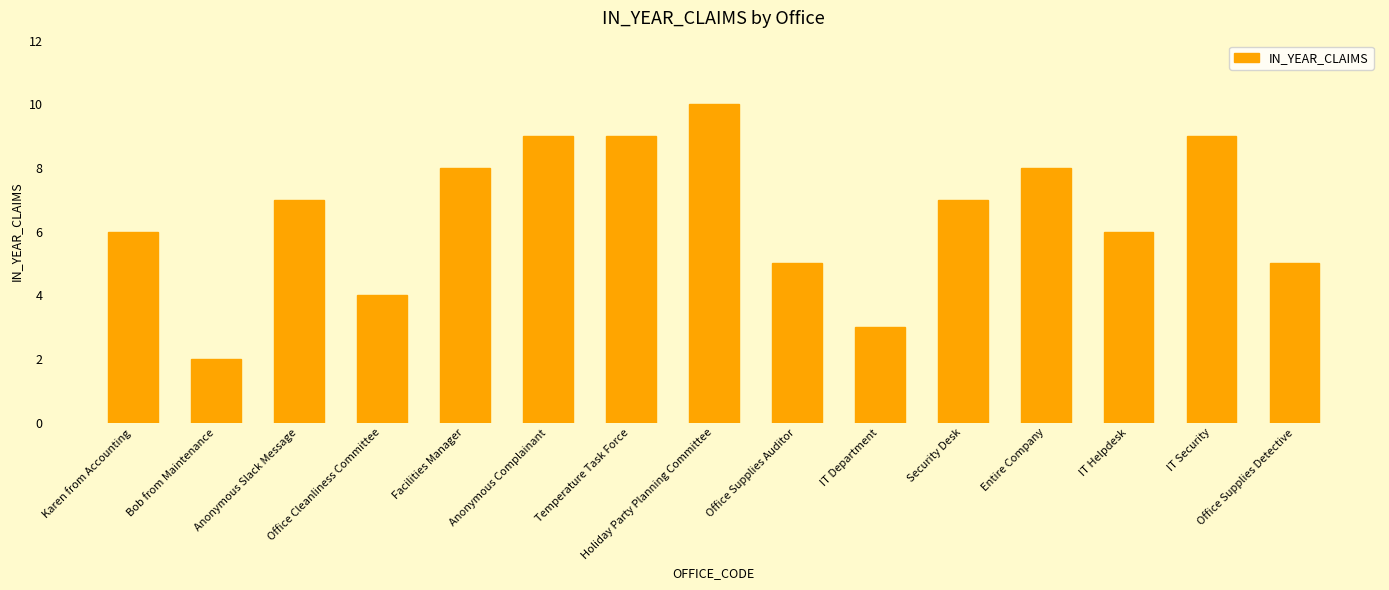

What is the approximate value at IT Department?

3